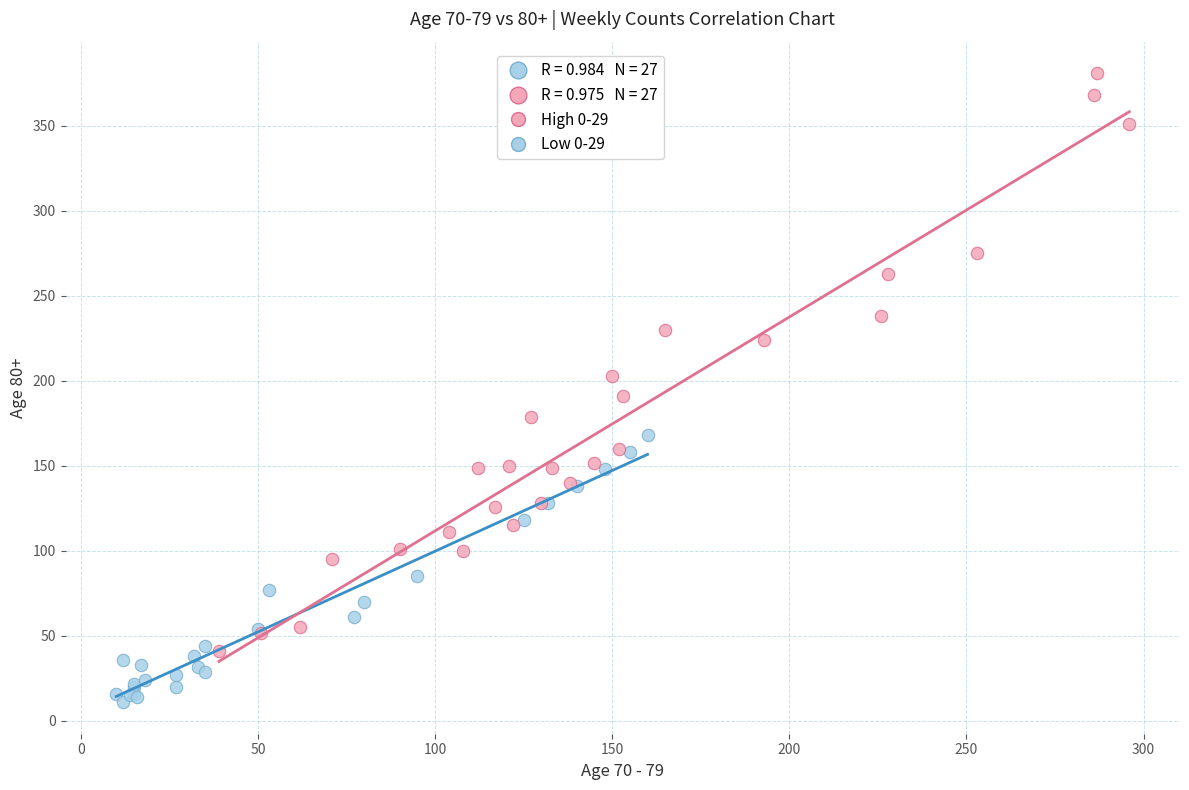

Which series has the widest spread of Y values?

High 0-29